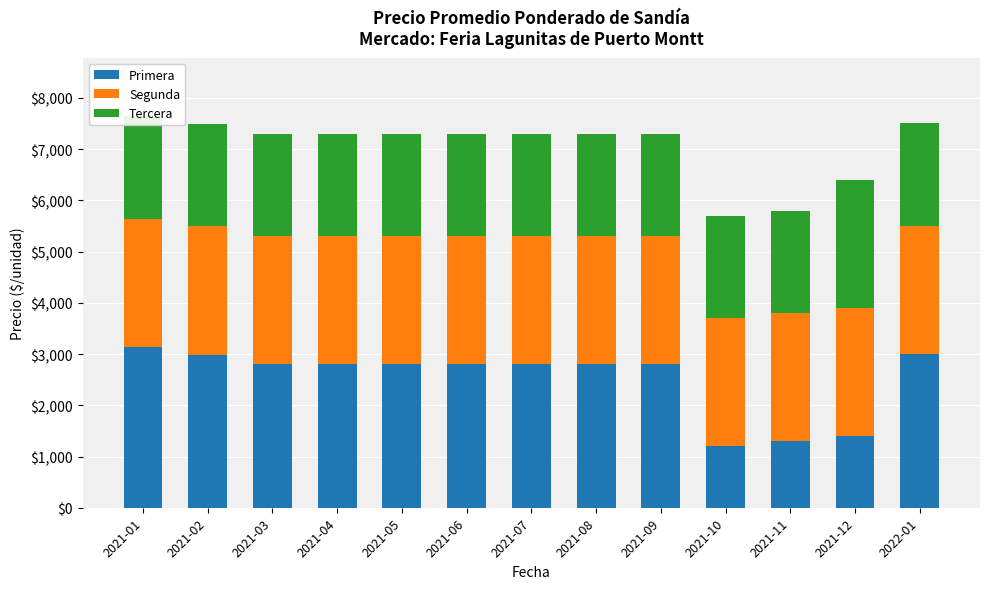

Are the bars horizontal?

No